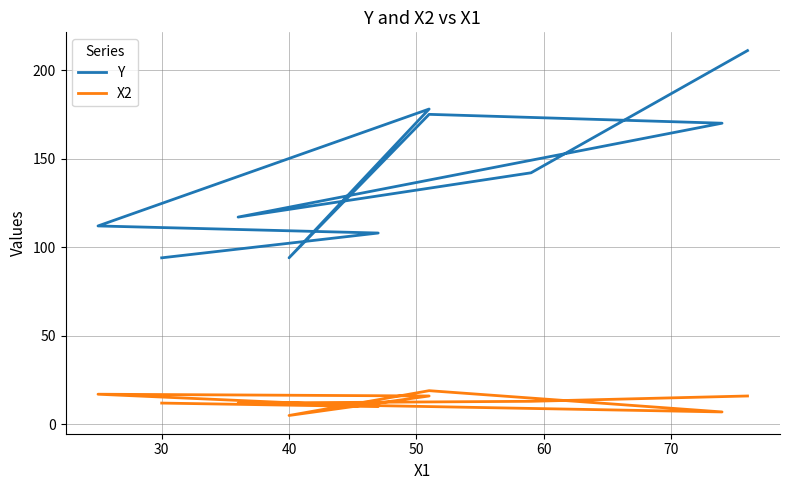

What position from the left is 40?

5